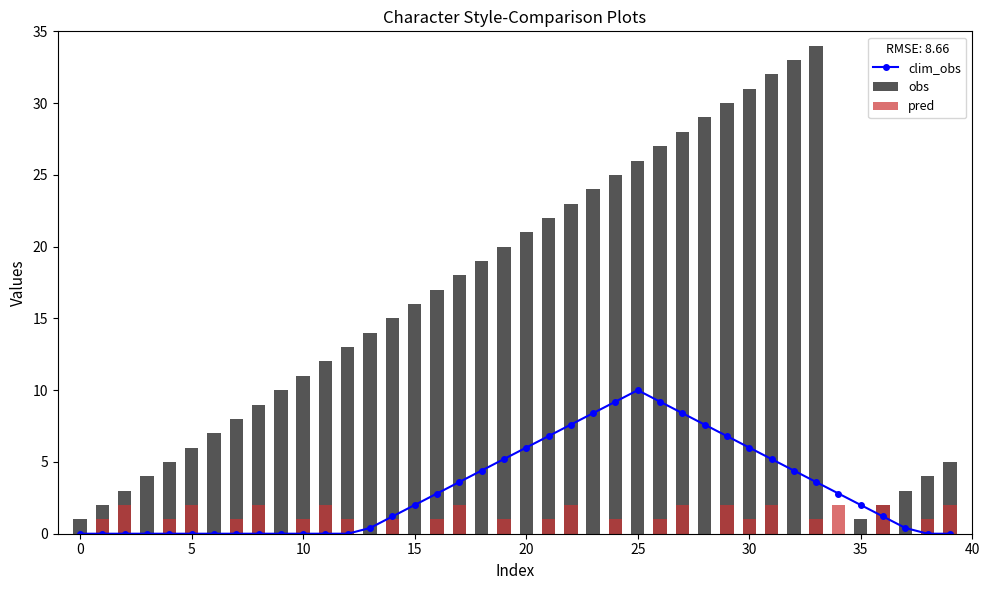

What is the difference between the maximum and minimum values in the obs series?

34.0